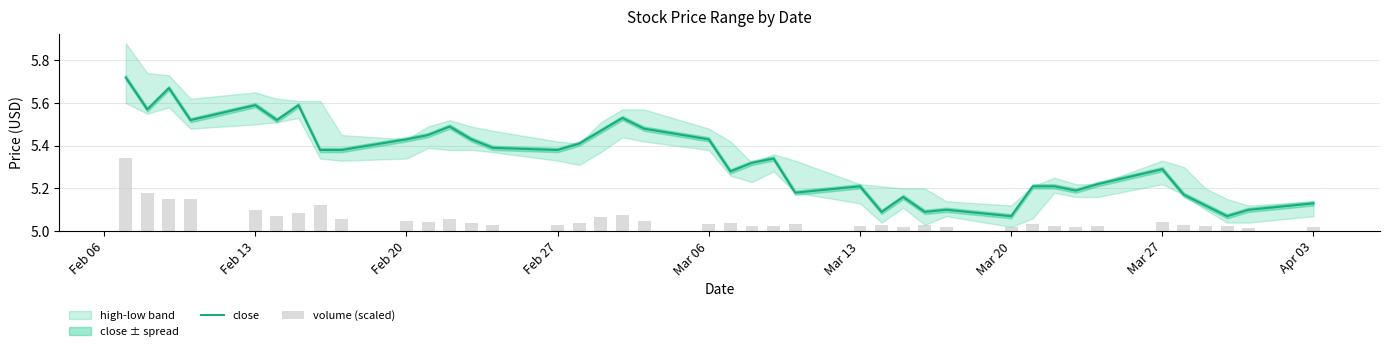

How many data points does each series have?

40